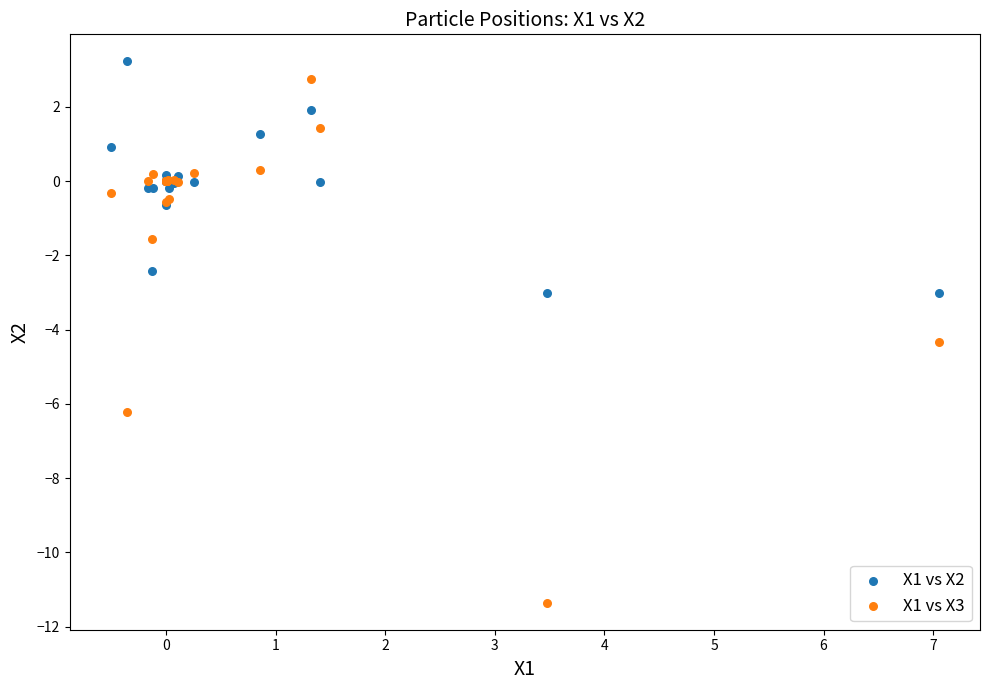

Which series has the widest spread of Y values?

X1 vs X3